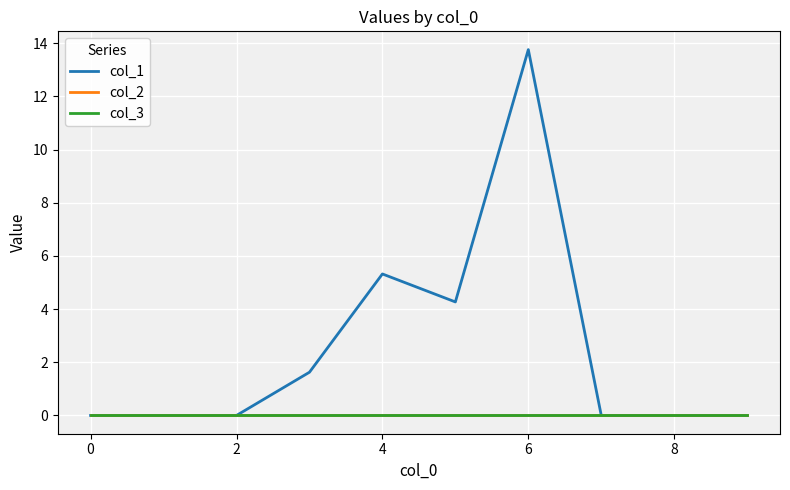

What is the label of the 1st point from the right?

9